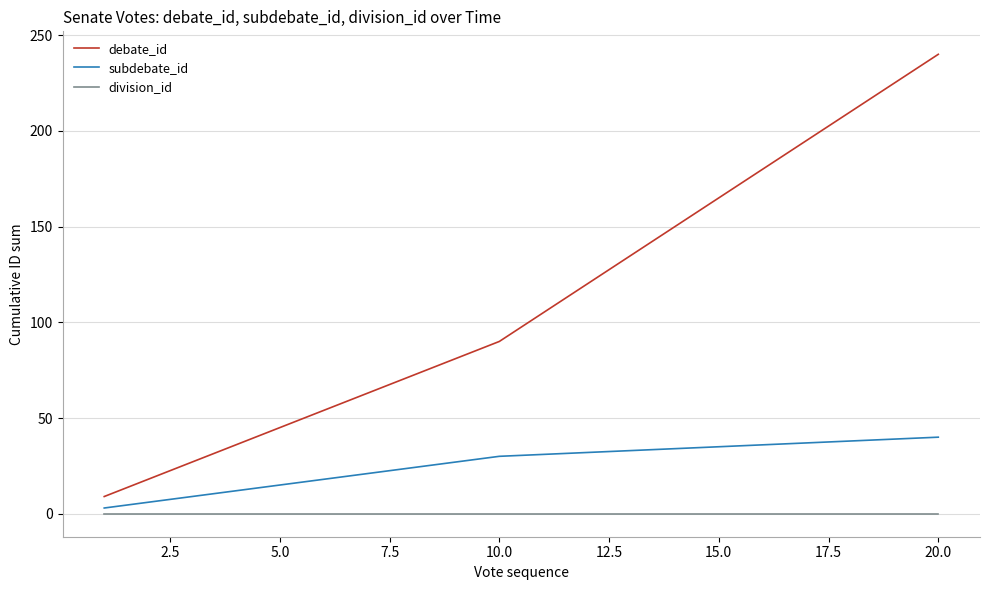

Which series has the largest range (max minus min)?

debate_id